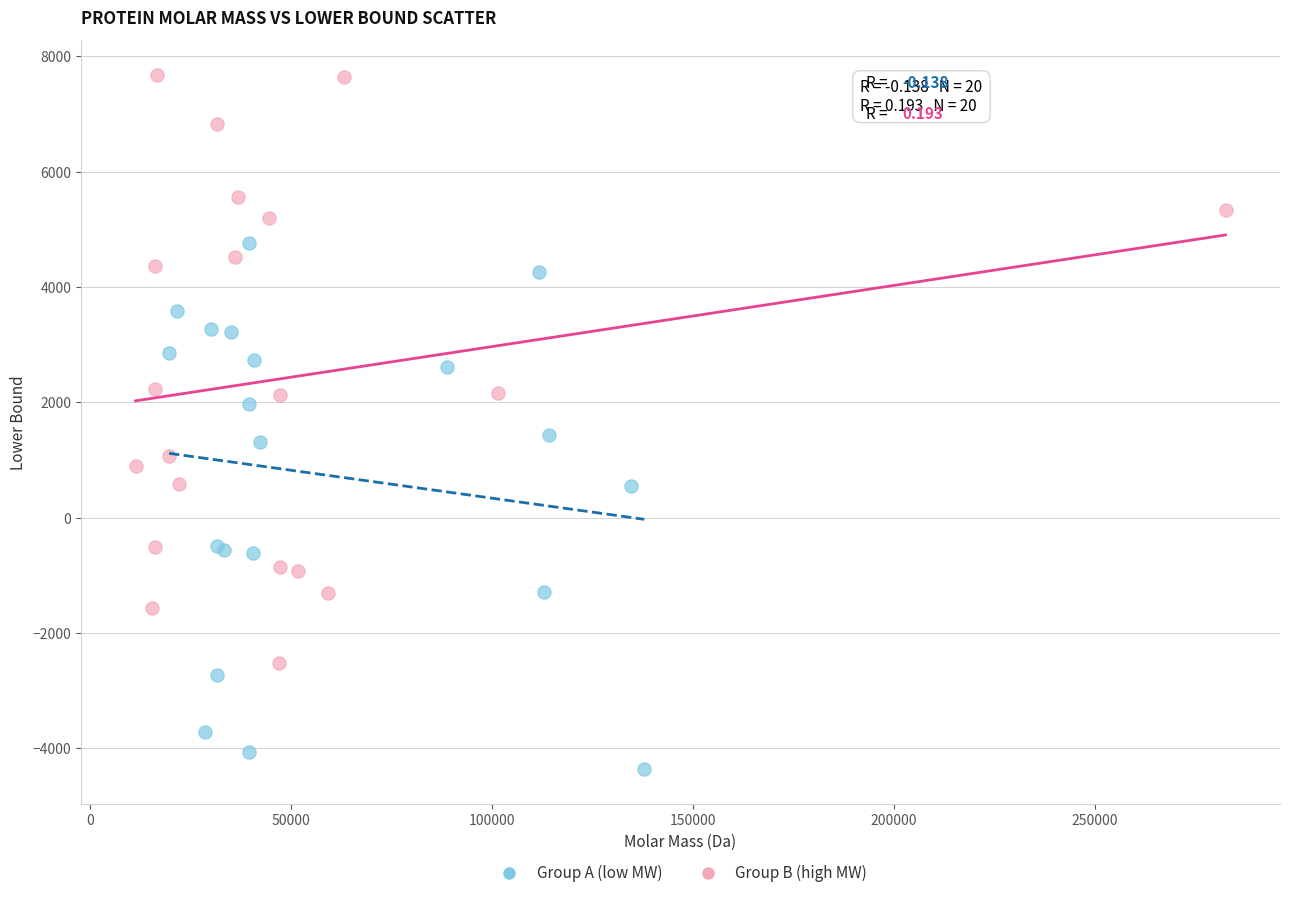

Which series has the widest spread of Y values?

Group B (high MW)